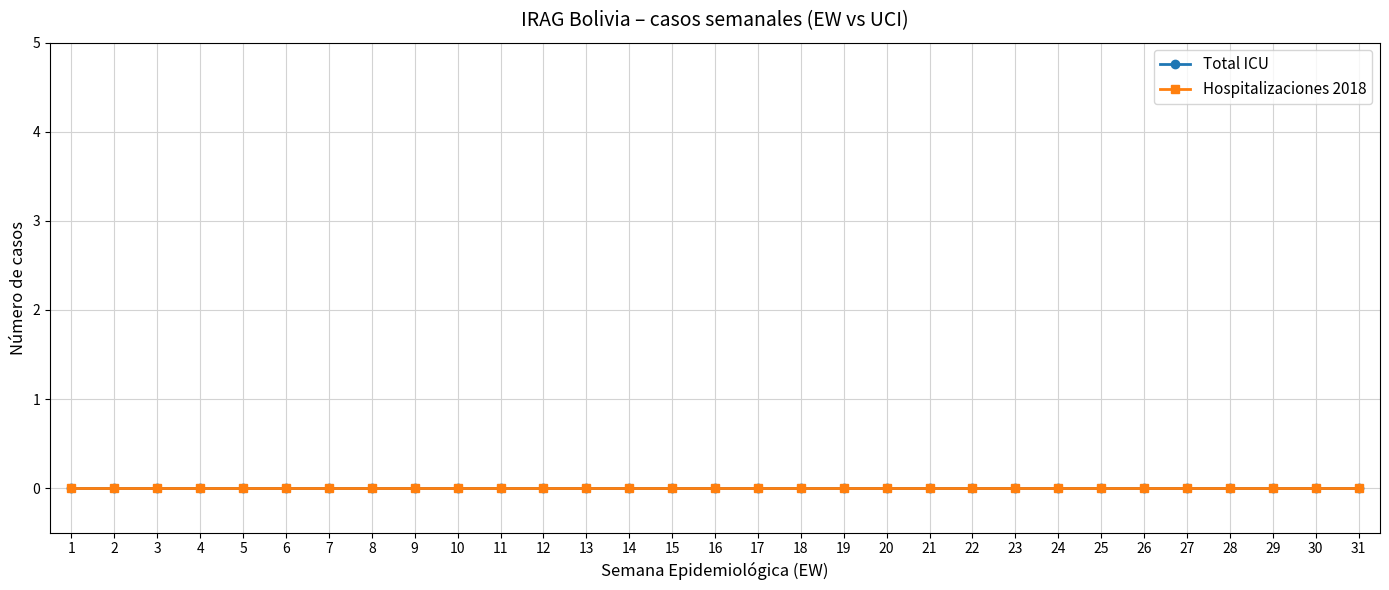

The Hospitalizaciones 2018 series shows 0 at 6. True or false?

True